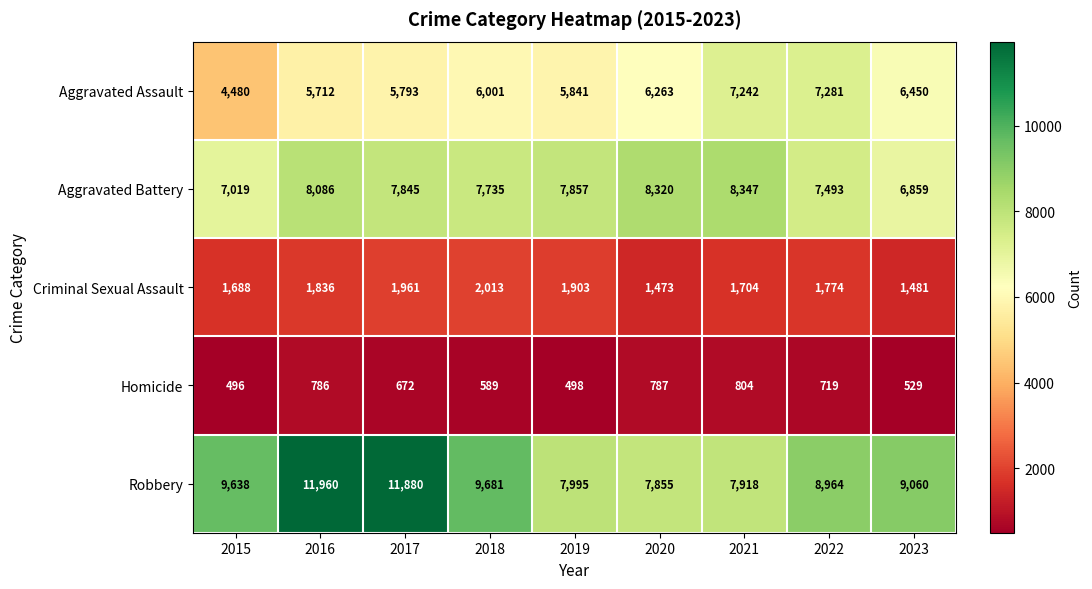

Rank the series at 2020 from highest to lowest value.

Aggravated Battery, Robbery, Aggravated Assault, Criminal Sexual Assault, Homicide